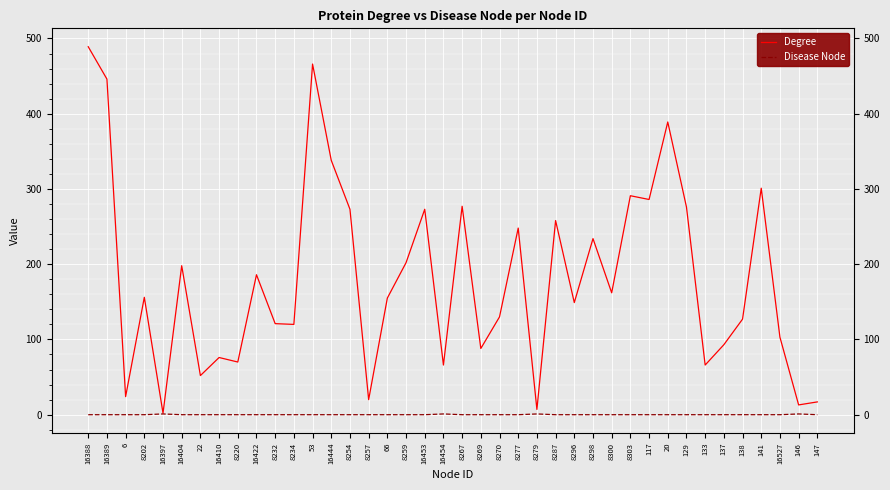

Which series has the largest range (max minus min)?

Degree